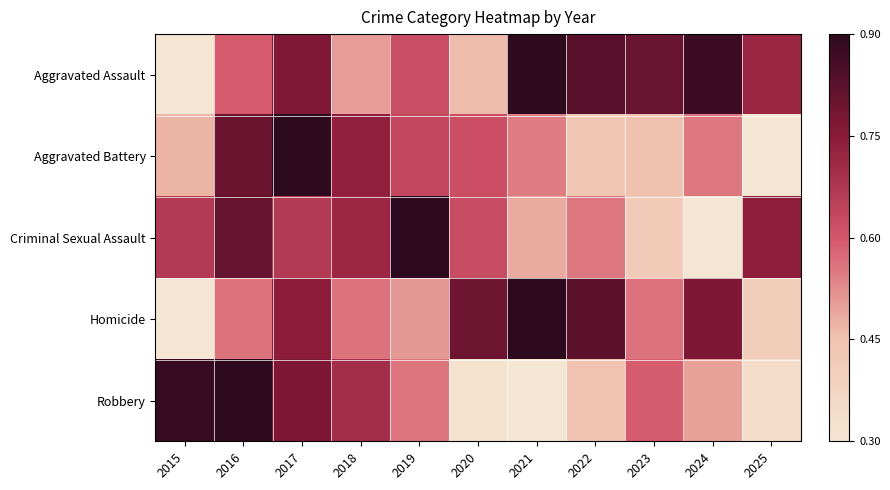

Reading right to left, extract all data points from this chart.

Aggravated Assault: 2025=0.7	2024=1.0	2023=0.8	2022=0.9	2021=1.0	2020=0.3	2019=0.5	2018=0.3	2017=0.8	2016=0.5	2015=0.0
Aggravated Battery: 2025=0.0	2024=0.4	2023=0.3	2022=0.2	2021=0.4	2020=0.5	2019=0.6	2018=0.7	2017=1.0	2016=0.8	2015=0.3
Criminal Sexual Assault: 2025=0.7	2024=0.0	2023=0.2	2022=0.4	2021=0.3	2020=0.5	2019=1.0	2018=0.7	2017=0.6	2016=0.8	2015=0.6
Homicide: 2025=0.2	2024=0.8	2023=0.4	2022=0.9	2021=1.0	2020=0.8	2019=0.3	2018=0.4	2017=0.7	2016=0.4	2015=0.0
Robbery: 2025=0.1	2024=0.3	2023=0.5	2022=0.3	2021=0.0	2020=0.0	2019=0.4	2018=0.7	2017=0.8	2016=1.0	2015=1.0